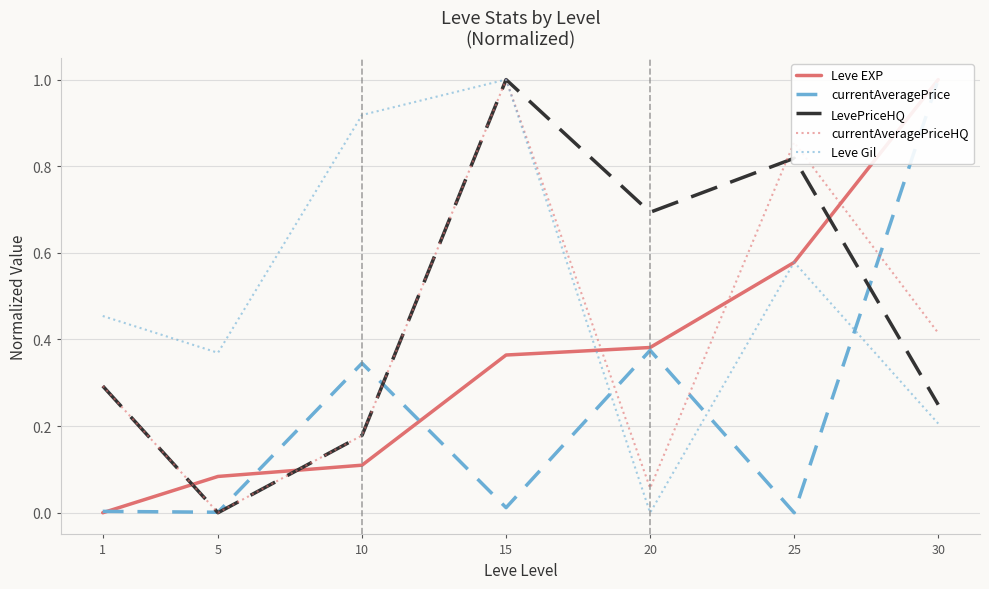

Count the LevePriceHQ values in the range 0 to 1.

7